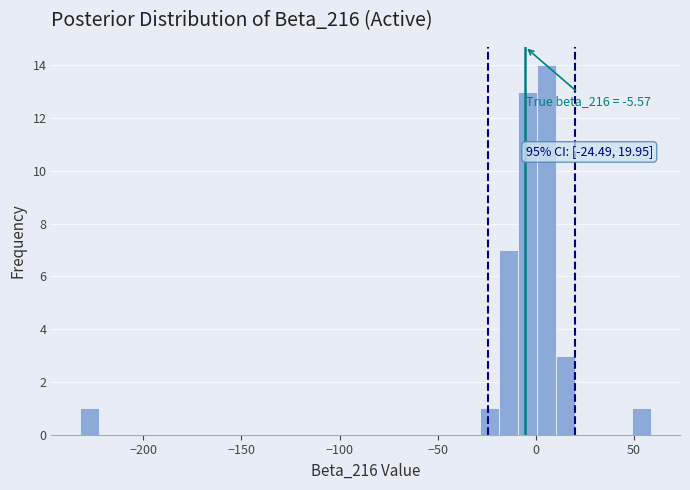

Around what value on the x-axis is the tallest bar? Give the approximate position of its centre, as read against the axis.

5